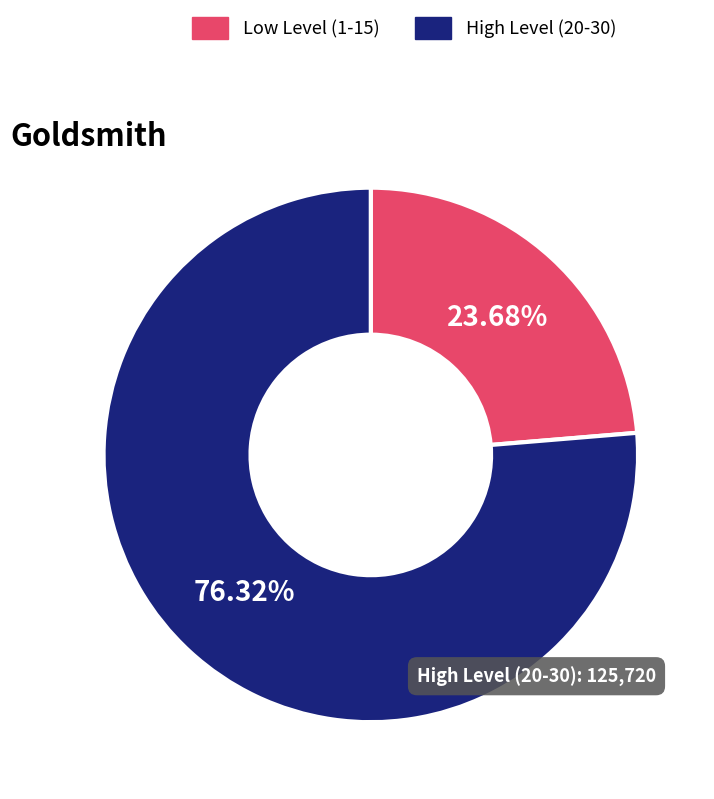

Is there a majority slice in this chart?

Yes